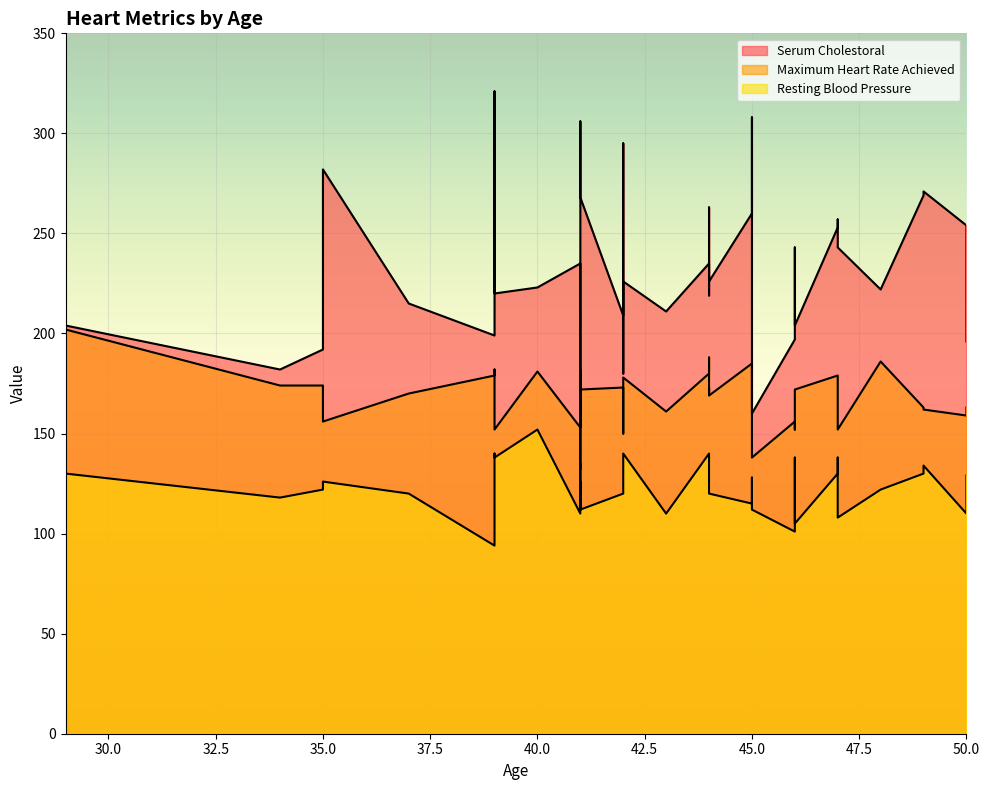

True or false: Resting Blood Pressure and Serum Cholestoral cross at least once.

False